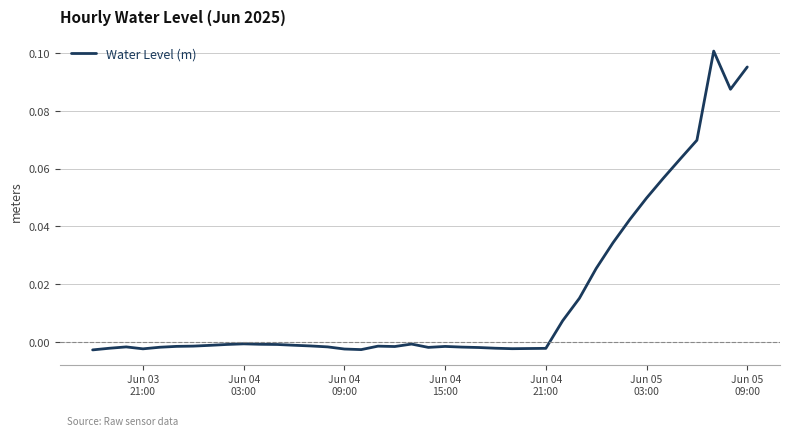

Reading left to right, what are all the values shown in this chart?

-0.0	-0.0	-0.0	-0.0	-0.0	-0.0	-0.0	-0.0	-0.0	-0.0	-0.0	-0.0	-0.0	-0.0	-0.0	-0.0	-0.0	-0.0	-0.0	-0.0	-0.0	-0.0	-0.0	-0.0	-0.0	-0.0	-0.0	-0.0	0.0	0.0	0.0	0.0	0.0	0.0	0.1	0.1	0.1	0.1	0.1	0.1